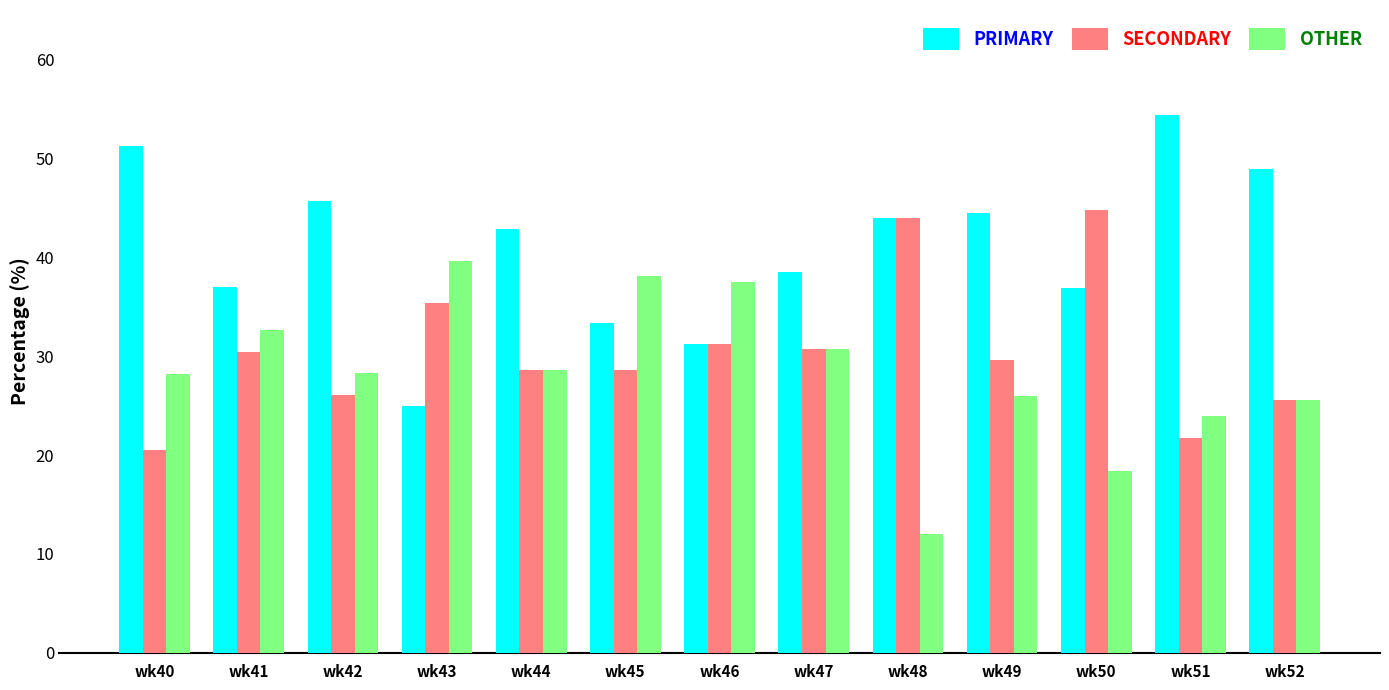

What is the difference between the maximum and second lowest values in the PRIMARY series?

23.1